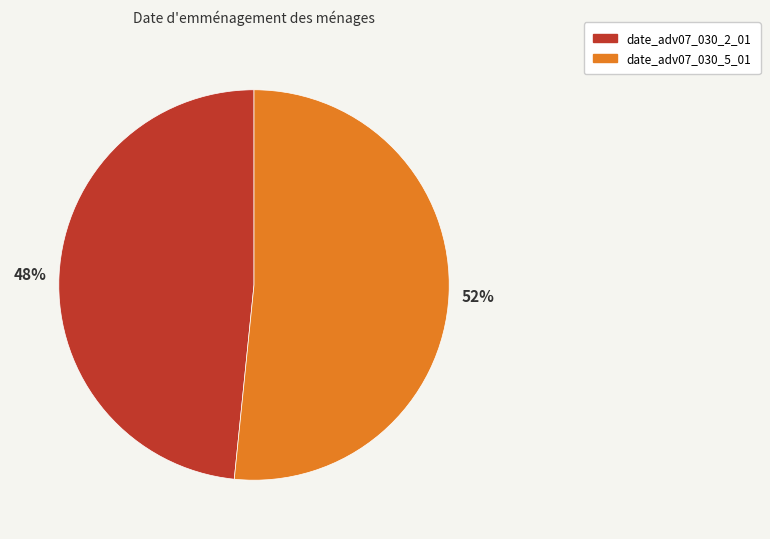

What is the smallest slice in the pie chart?

date_adv07_030_2_01